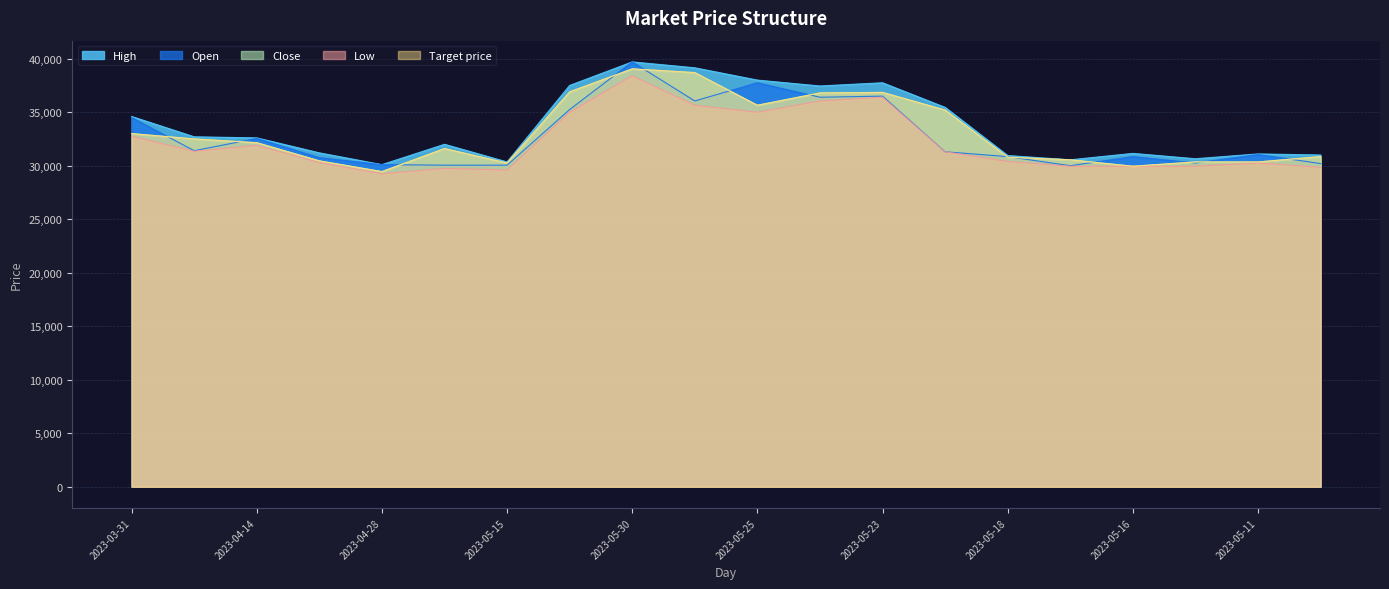

The Target price series shows 22514 at 2023-05-25. True or false?

False